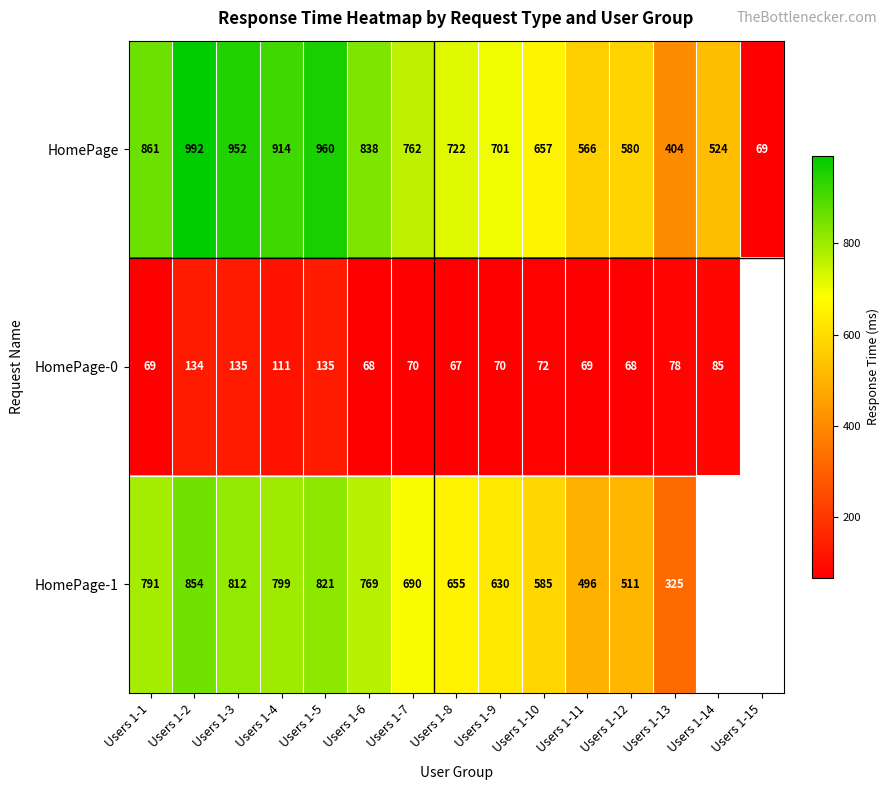

At how many categories does at least one series exceed 287?

14